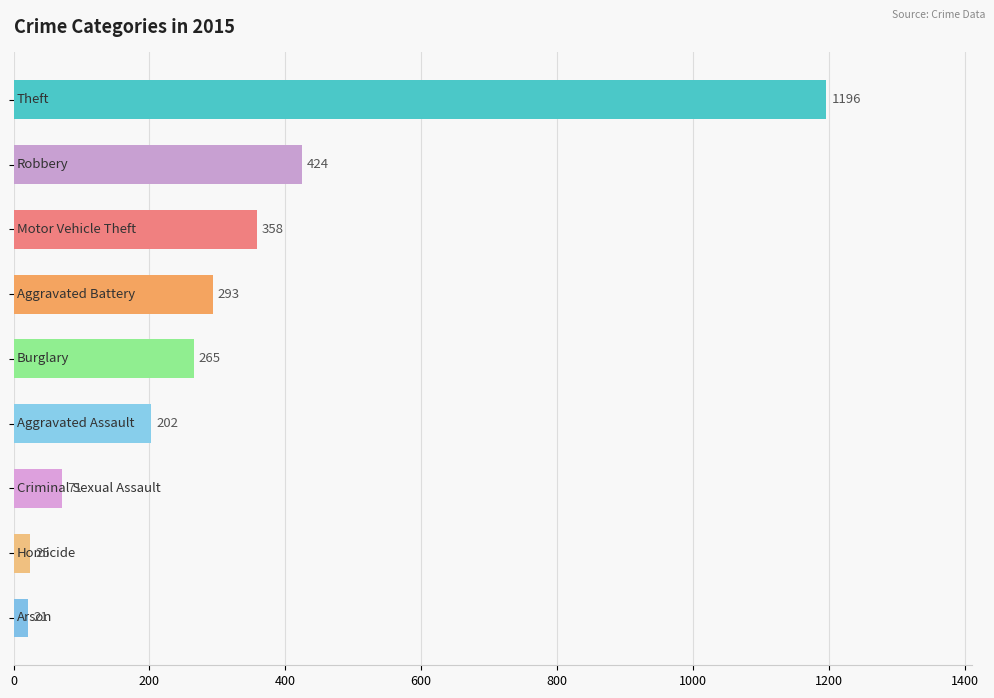

What is the average value?

317